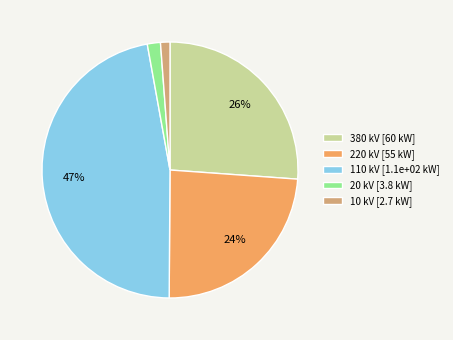

Do 10 kV [2.7 kW] and 380 kV [60 kW] together represent more than half of the pie?

No